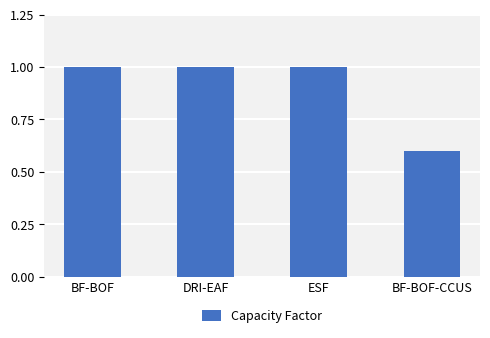

How many bars are there in total?

4